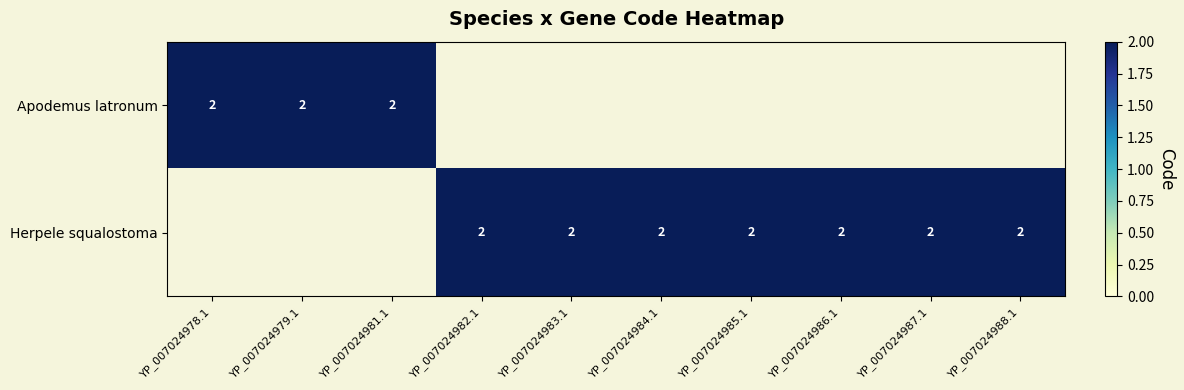

Reading left to right, what are all the values shown in this chart?

Apodemus latronum: 2	2	2	0	0	0	0	0	0	0
Herpele squalostoma: 0	0	0	2	2	2	2	2	2	2